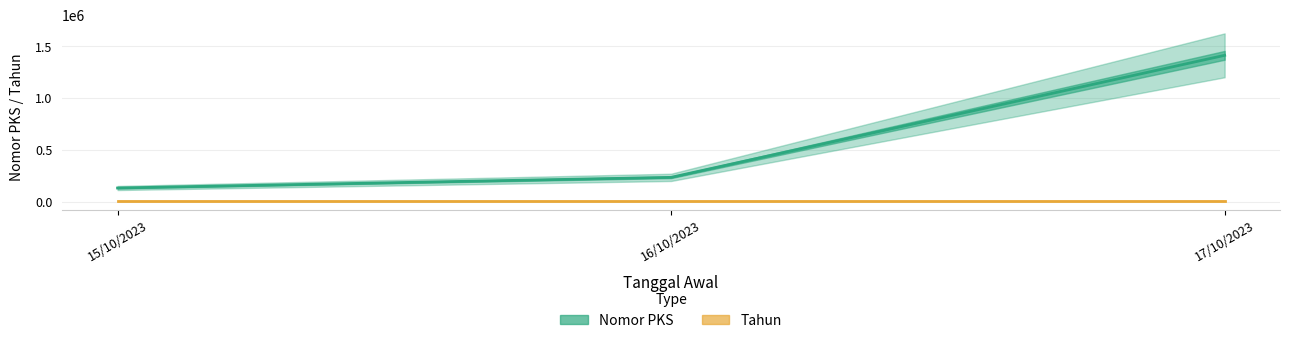

Where is Nomor PKS nearest to the value 772723?

16/10/2023